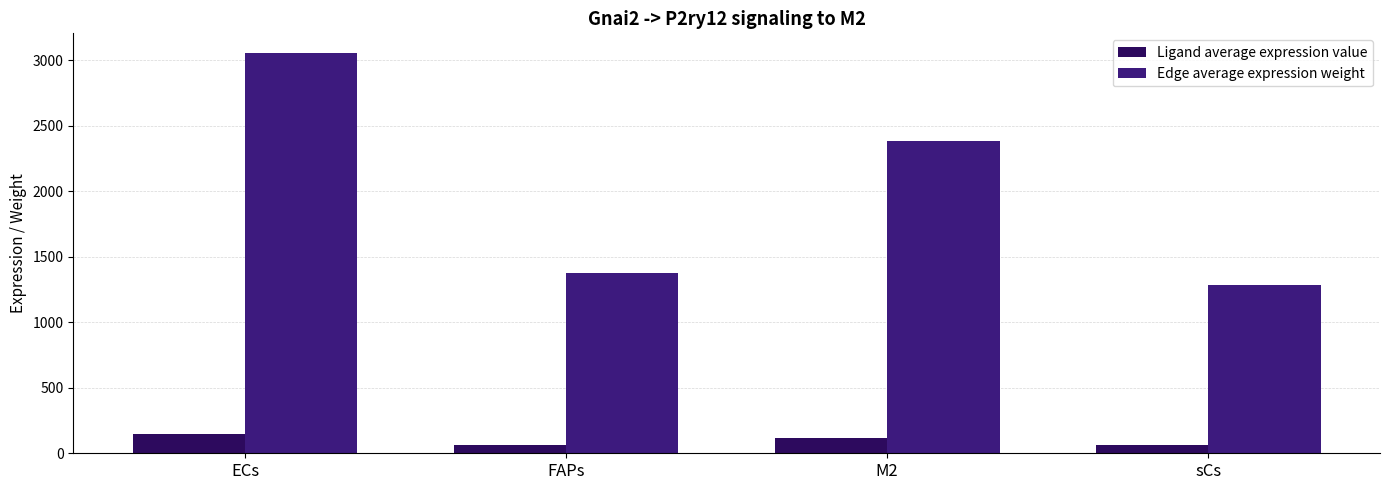

Between ECs and FAPs, which series saw the biggest shift?

Edge average expression weight